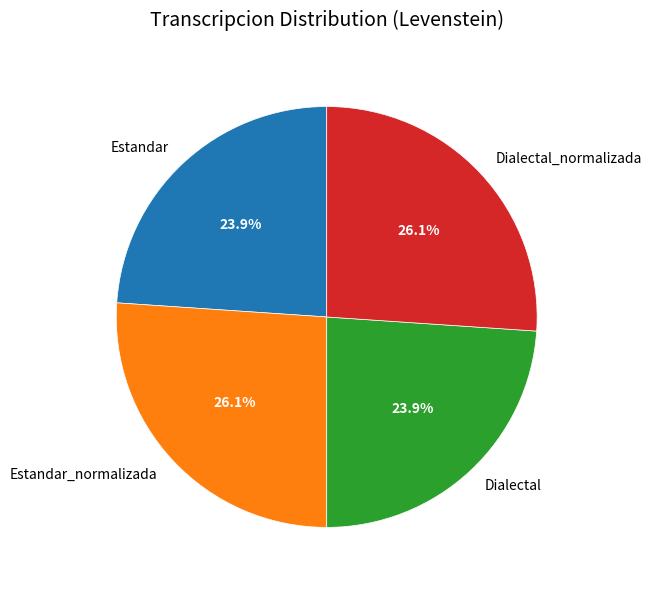

Which has a higher value, Dialectal or Estandar_normalizada?

Estandar_normalizada